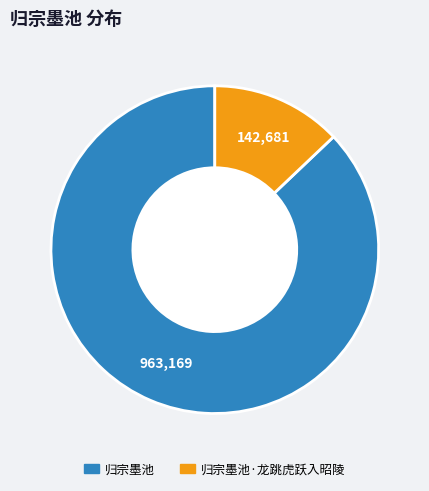

What is the largest slice in the pie chart?

归宗墨池